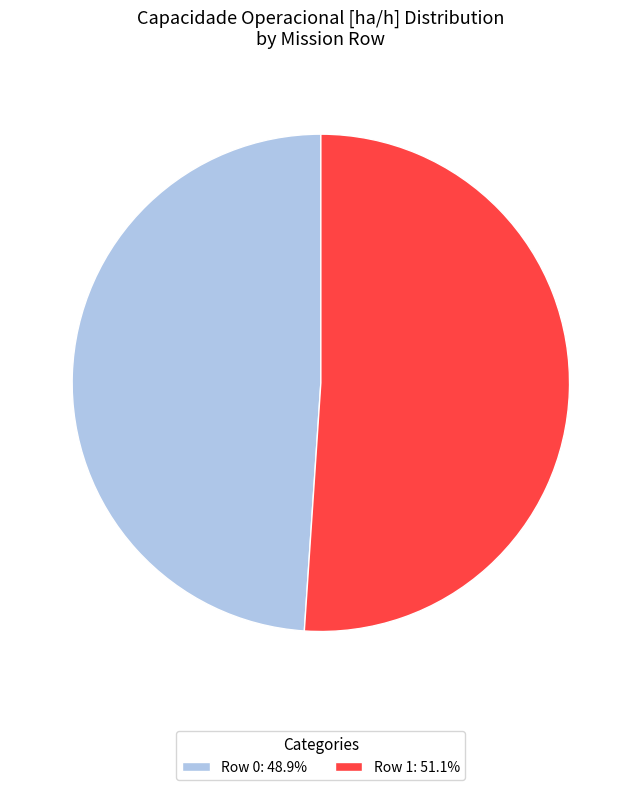

True or false: Row 0 accounts for 55% of the total.

False